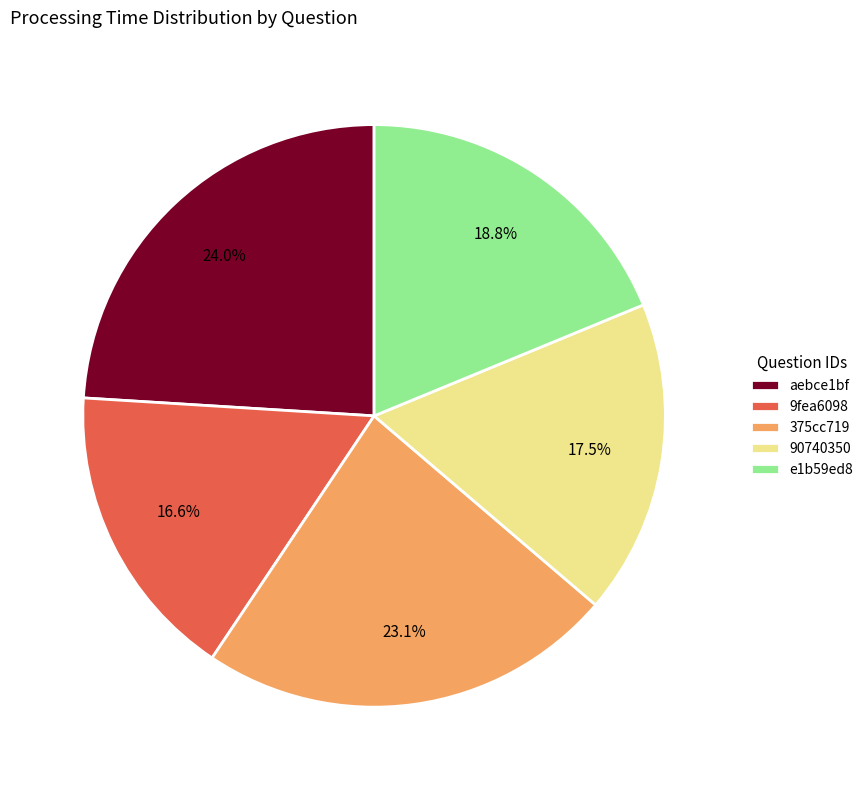

What is the smallest slice in the pie chart?

9fea6098